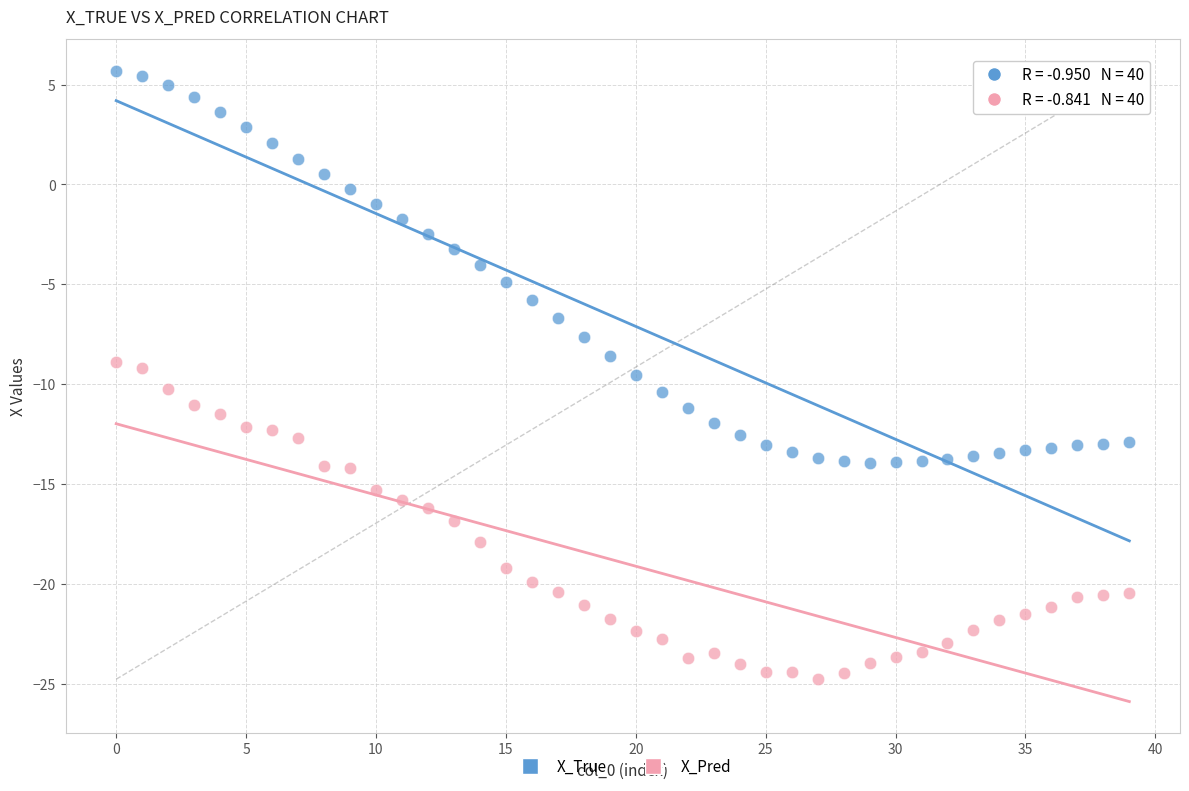

Which series has the widest spread of Y values?

X_True